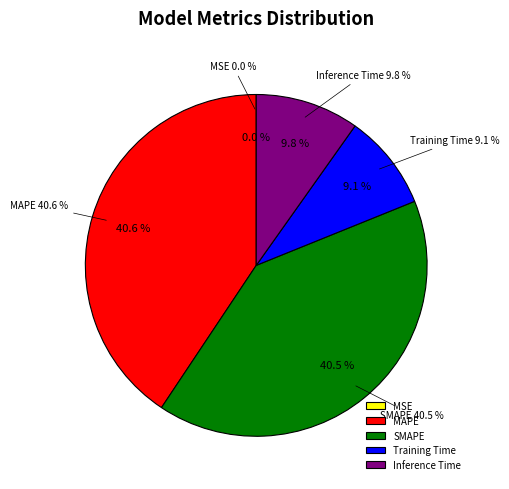

The Training Time slice represents 9% of the pie. True or false?

True